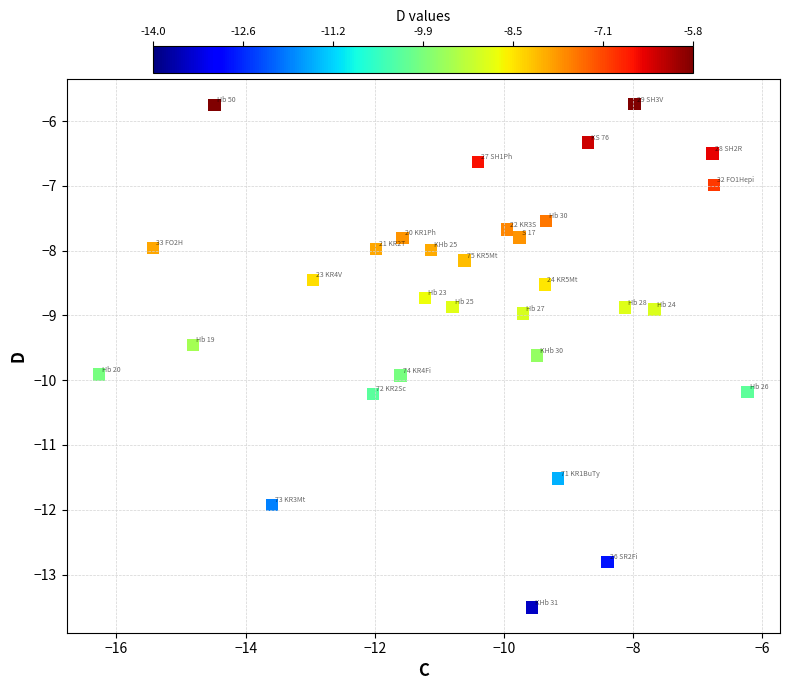

What is the range of X values (max minus min)?

10.0